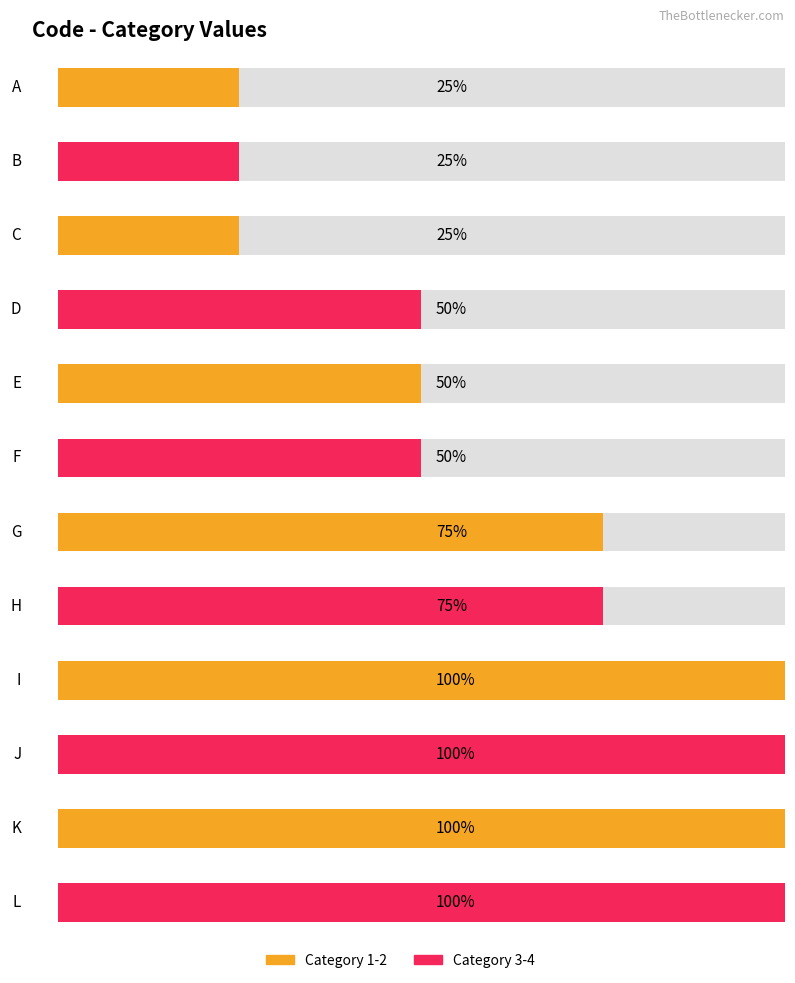

How many values exceed 3?

4